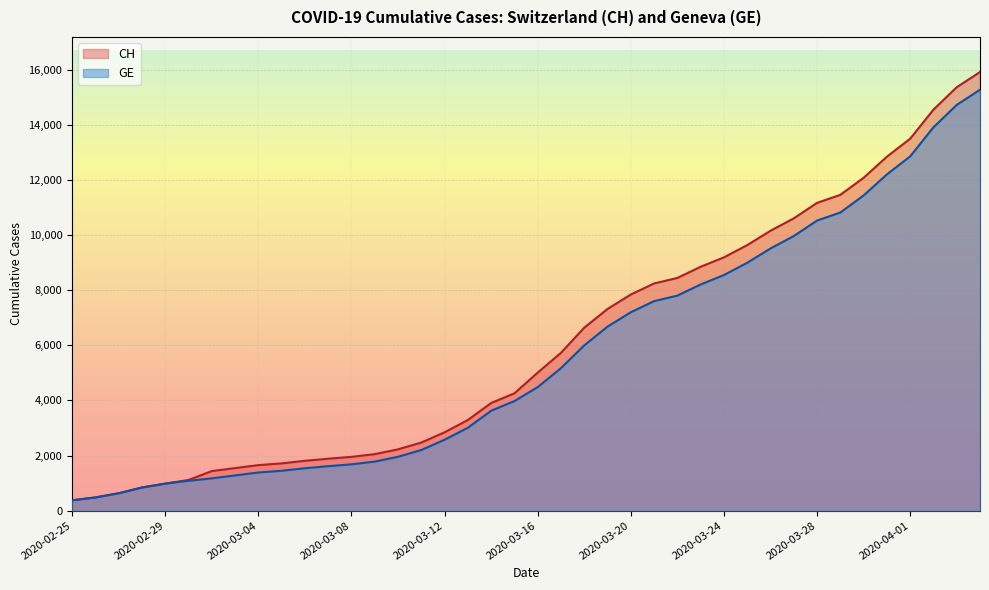

What position from the left is 2020-03-01?

6